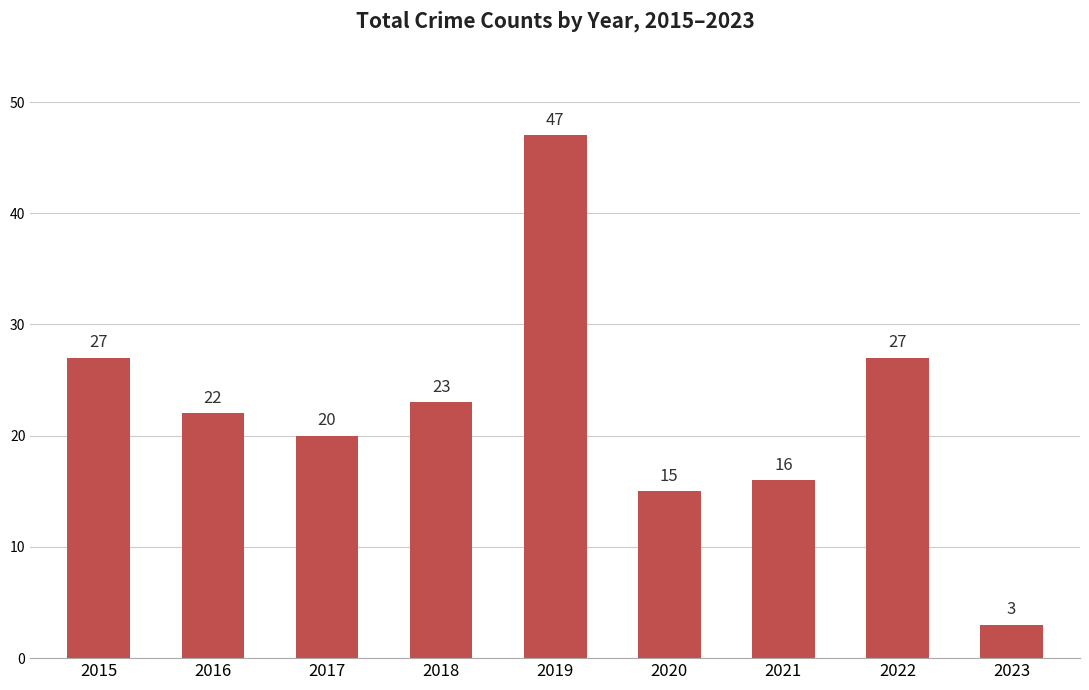

Which has a higher value, 2021 or 2019?

2019